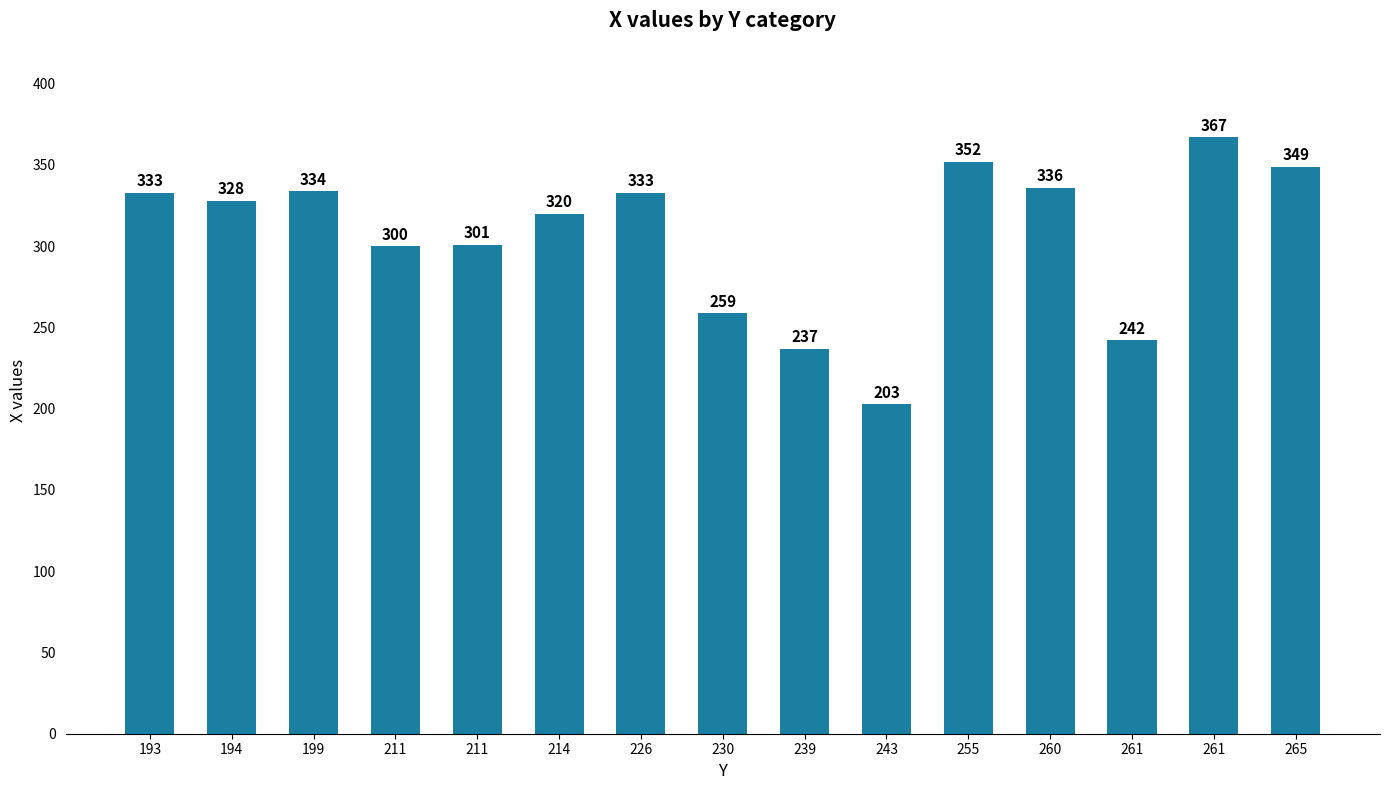

Is it true that the value at 230 is 259?

True